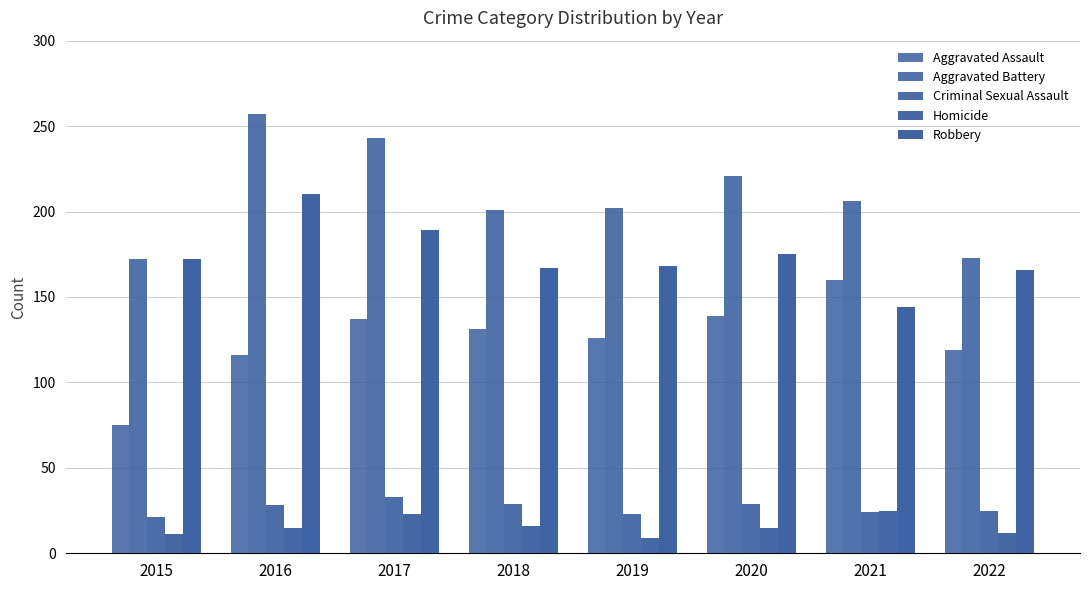

Where does the Robbery series first go above 172?

2016